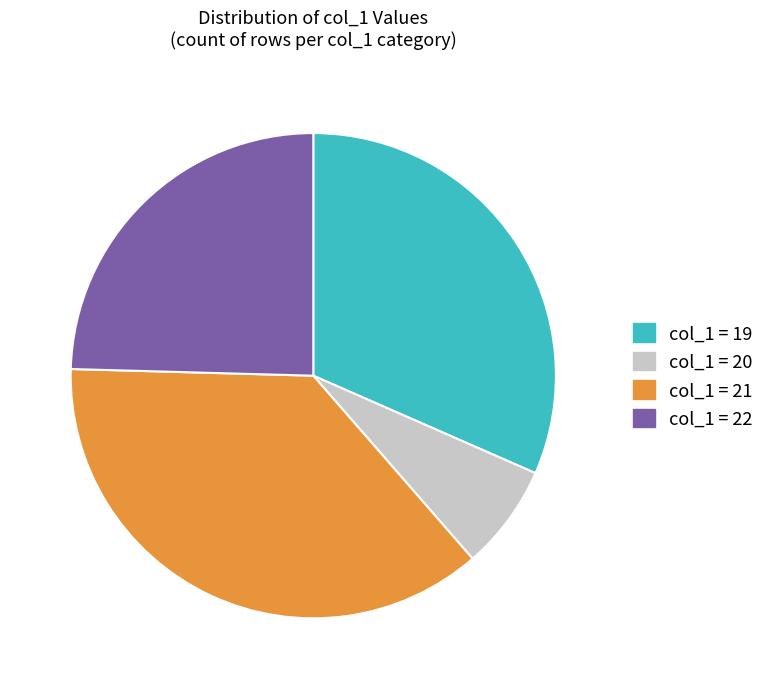

Rank the categories by value from lowest to highest.

col_1 = 20, col_1 = 22, col_1 = 19, col_1 = 21